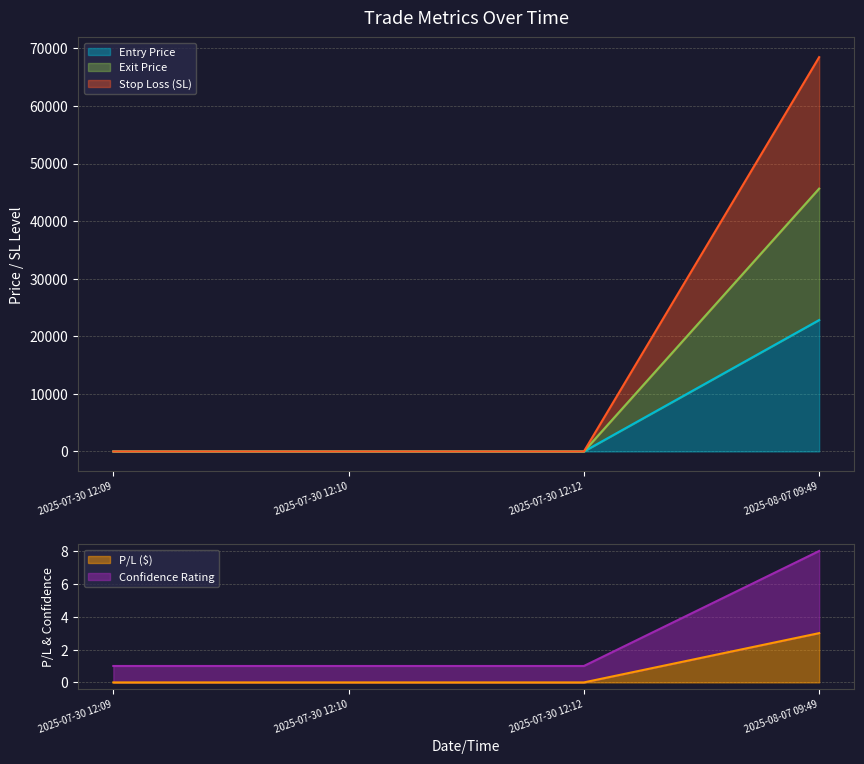

What is the label of the 1st point from the left?

2025-07-30 12:09